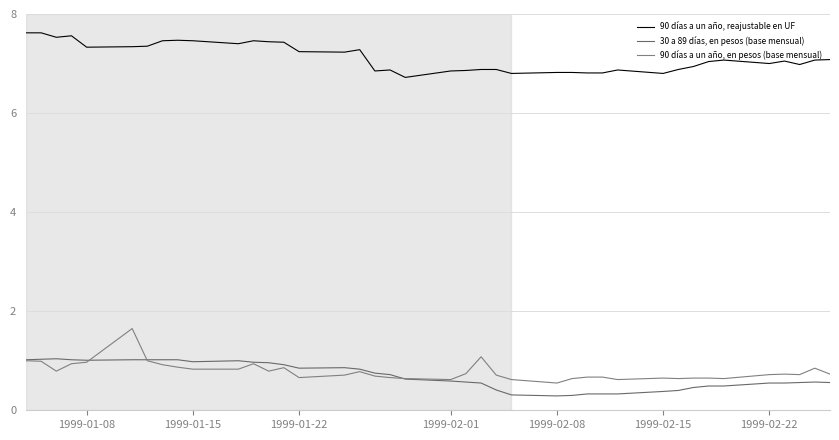

Does the chart have visible grid lines?

Yes